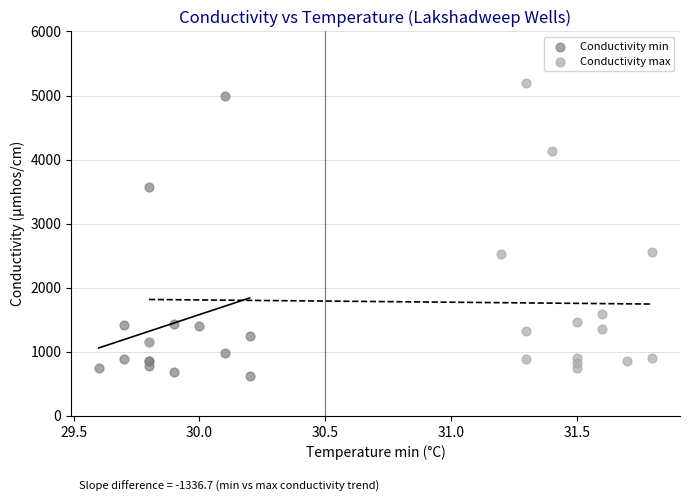

Which series has the widest spread of Y values?

Conductivity max